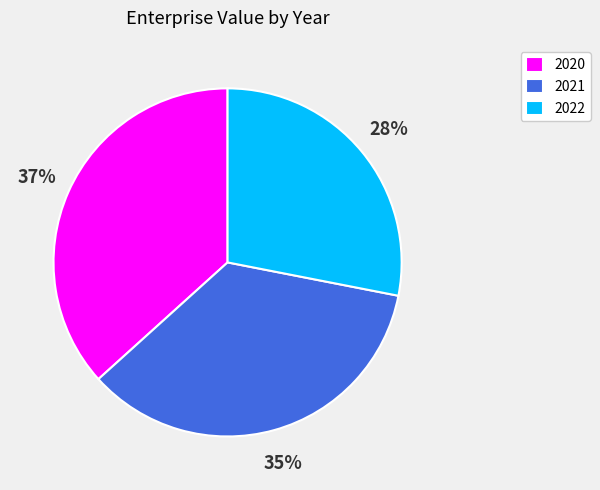

Which slice is the largest?

2020